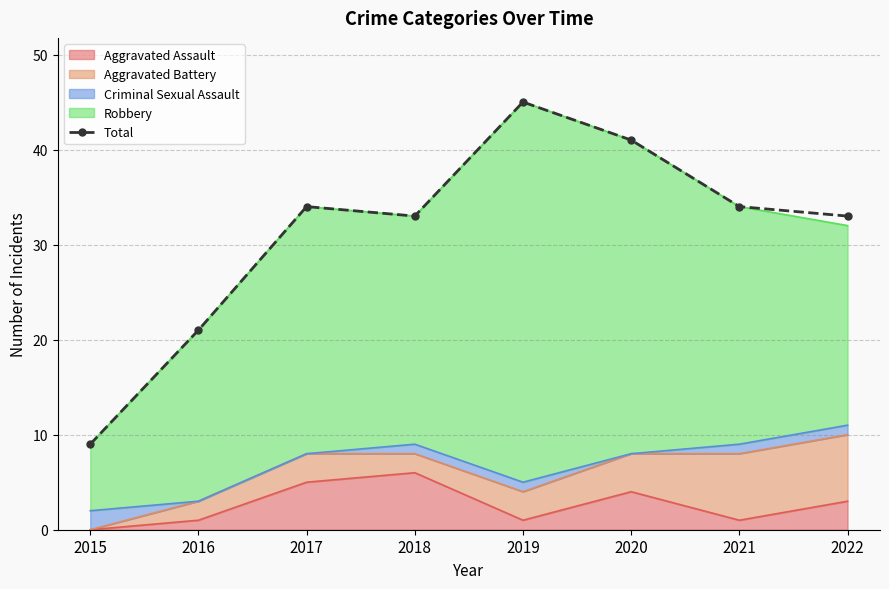

What is the difference between the maximum and minimum values?

36